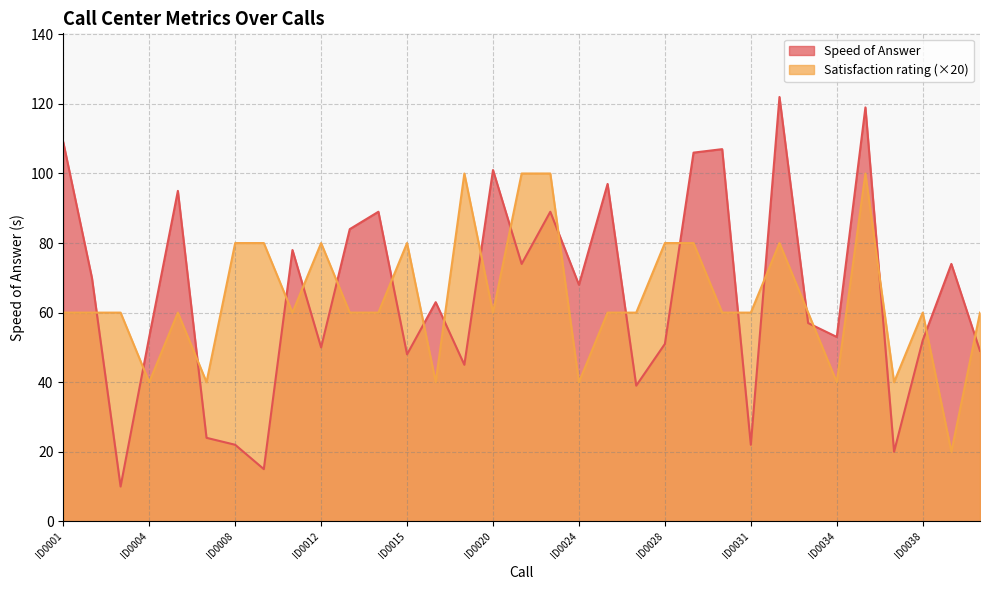

At which label does Speed of Answer first exceed 63?

ID0001